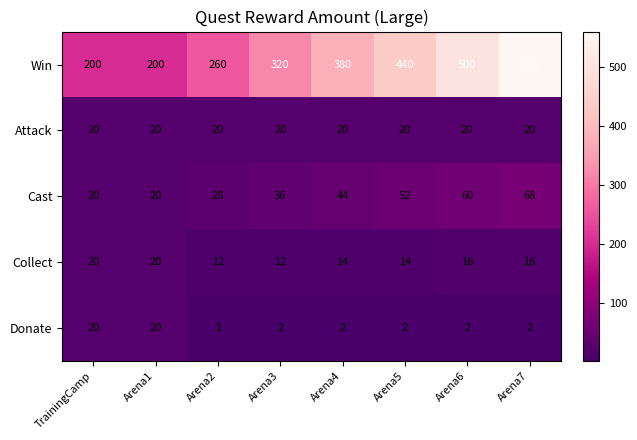

What is the sum of the Cast values at Arena2 and Arena5?

80